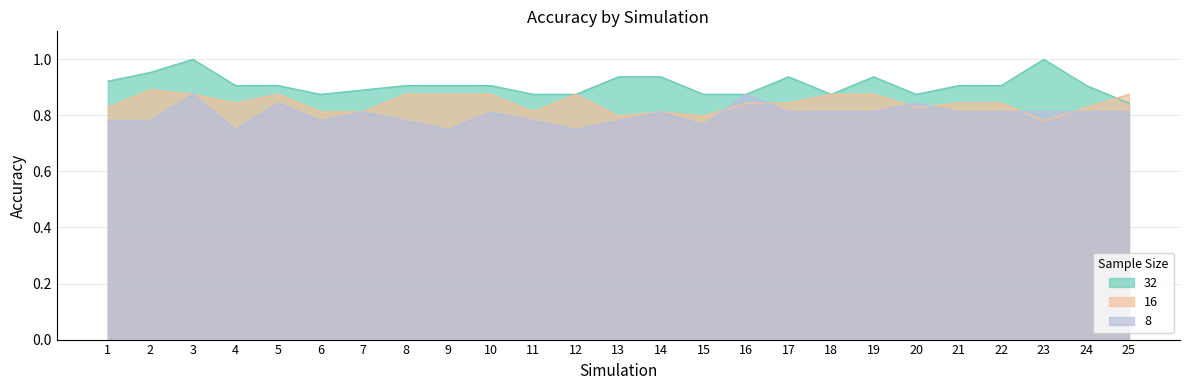

Rank the categories by 32 value from lowest to highest.

25, 6, 11, 12, 15, 16, 18, 20, 7, 4, 5, 8, 9, 10, 21, 22, 24, 1, 13, 14, 17, 19, 2, 3, 23